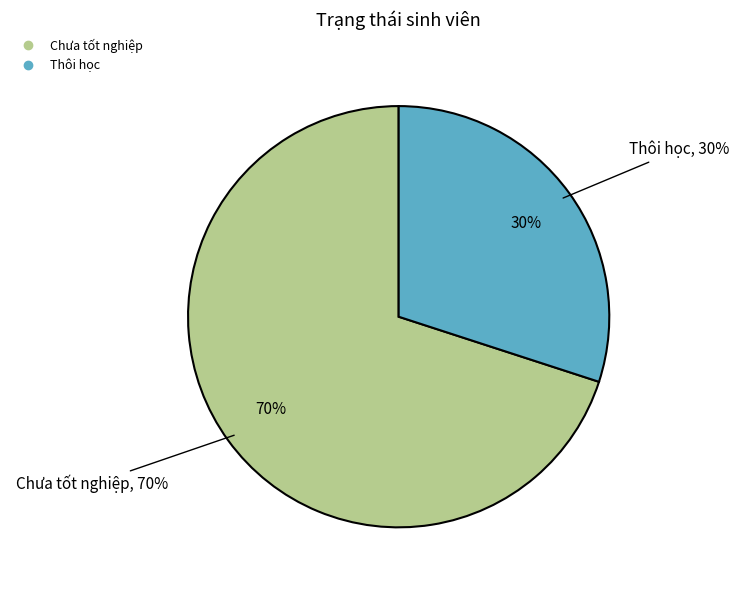

To the nearest percent, what percentage of the pie is Thôi học?

30%